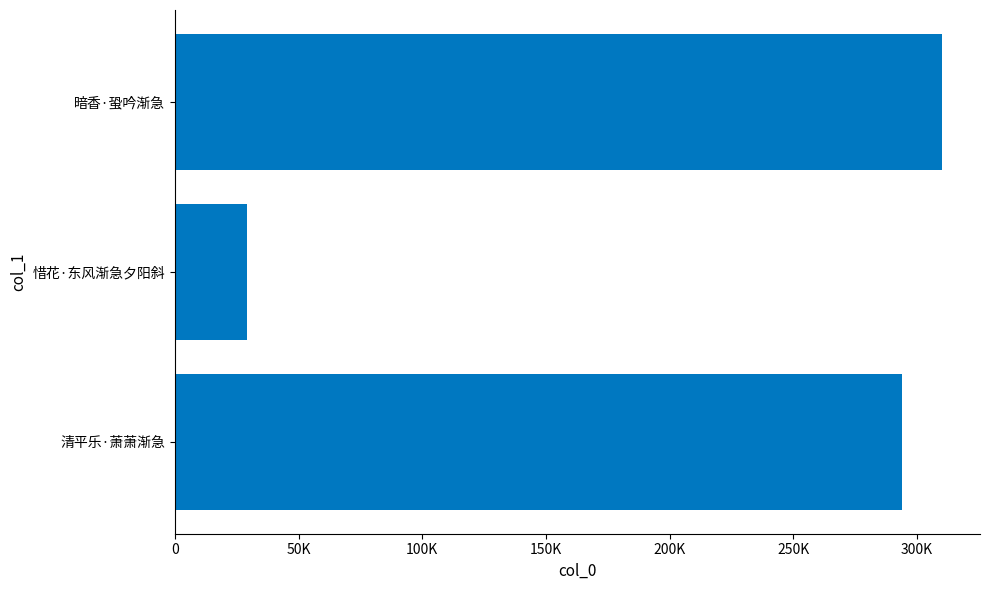

Are the bars horizontal?

Yes